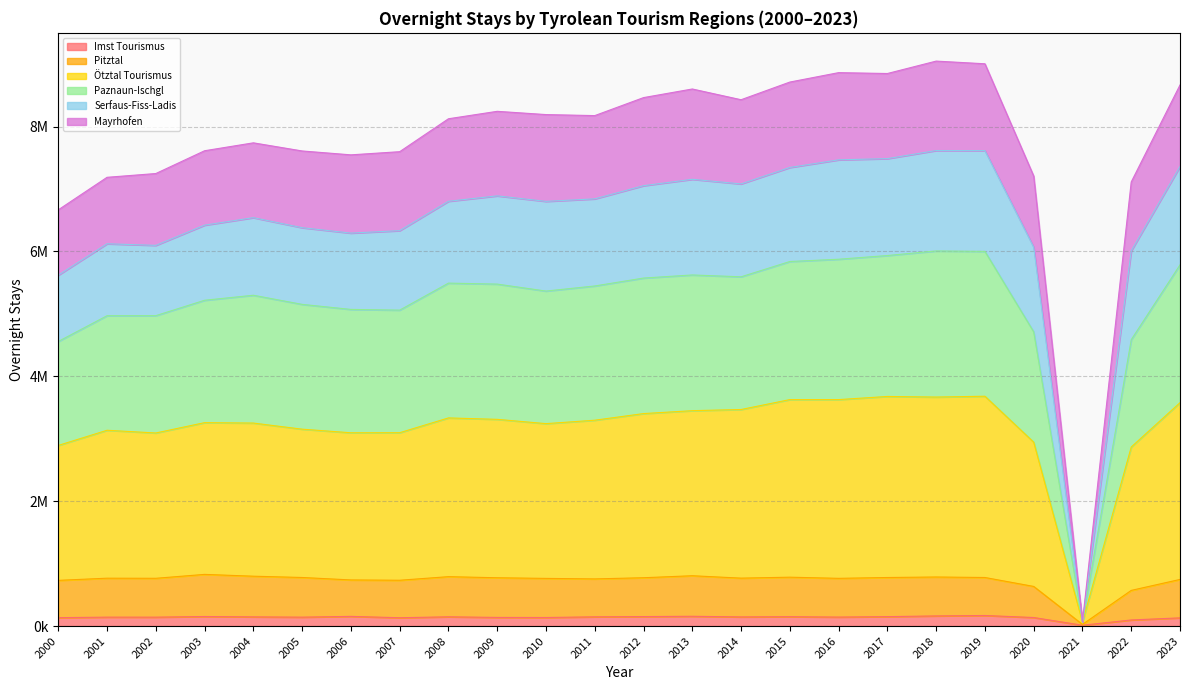

At which label does Mayrhofen first exceed 8176192?

2009